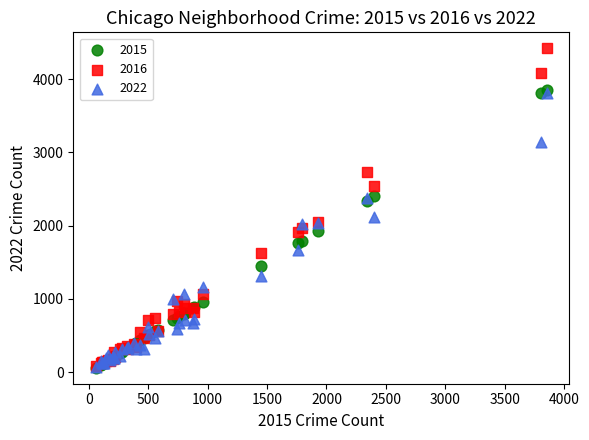

What are all the series names shown in the legend?

2015, 2016, 2022